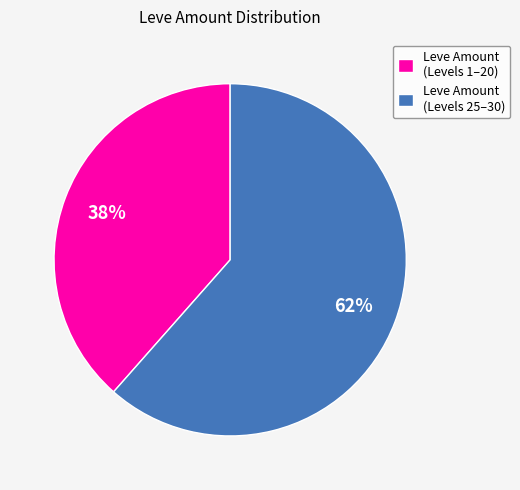

Does Leve Amount (Levels 25–30) account for over 50% of the chart?

Yes